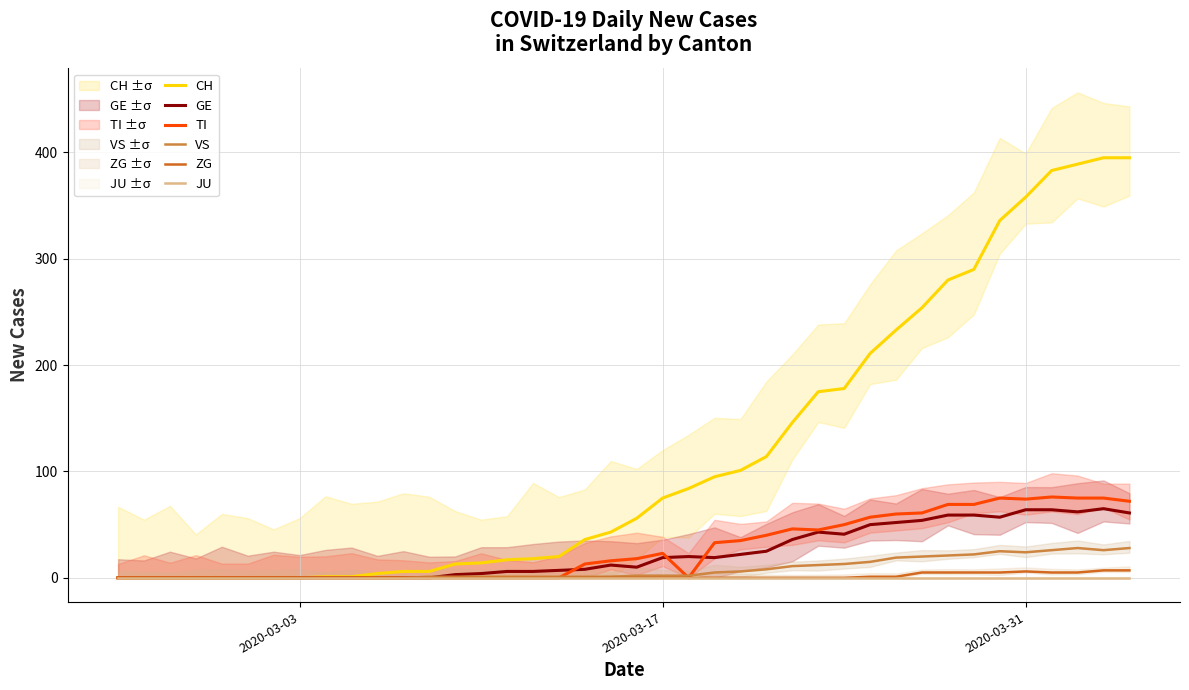

Is it true that GE equals 4 at 18?

False